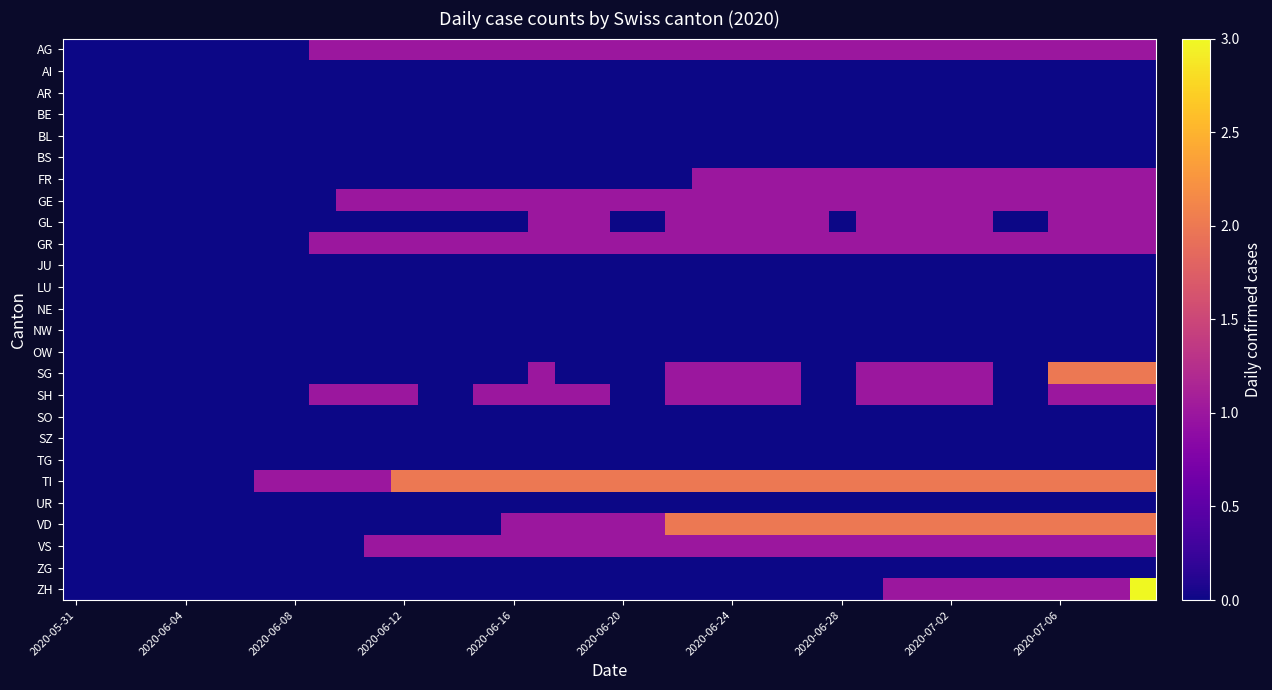

At how many categories does at least one series exceed 1?

28